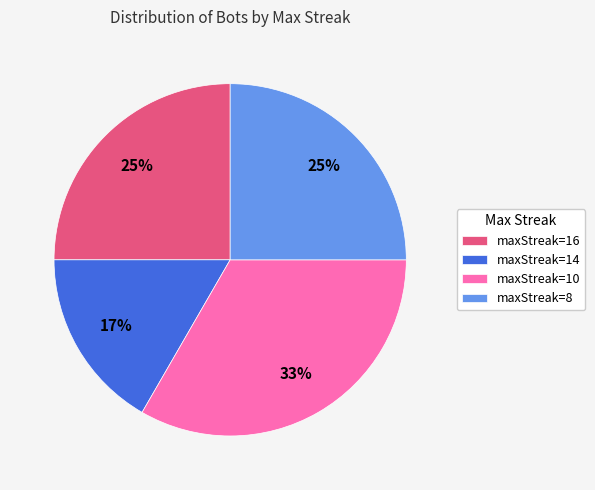

To the nearest percent, what is the combined percentage of maxStreak=8 and maxStreak=14?

42%